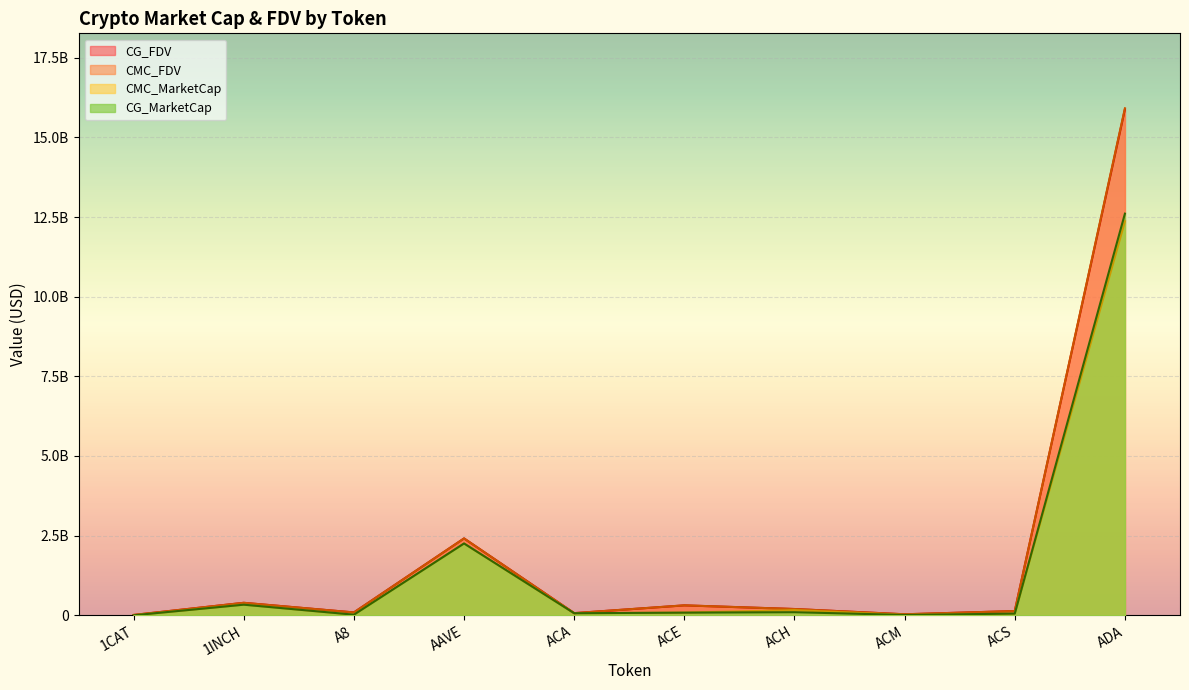

True or false: CG_FDV and CMC_MarketCap cross at least once.

False